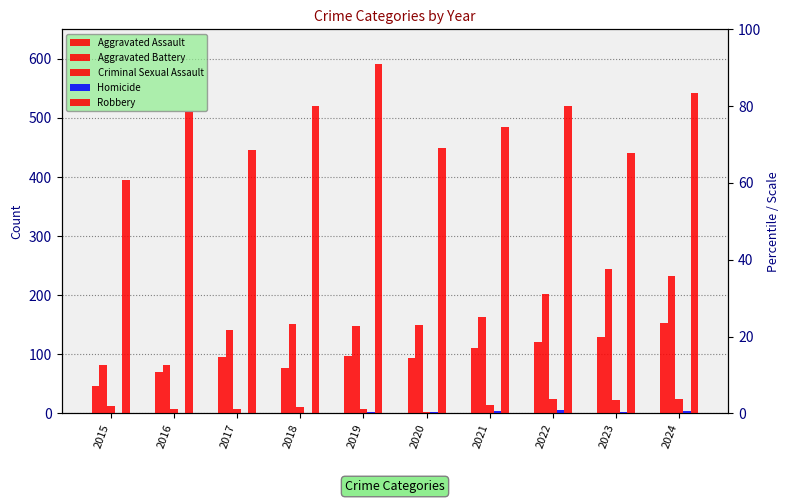

Between 2016 and 2020, which series saw the biggest shift?

Aggravated Battery